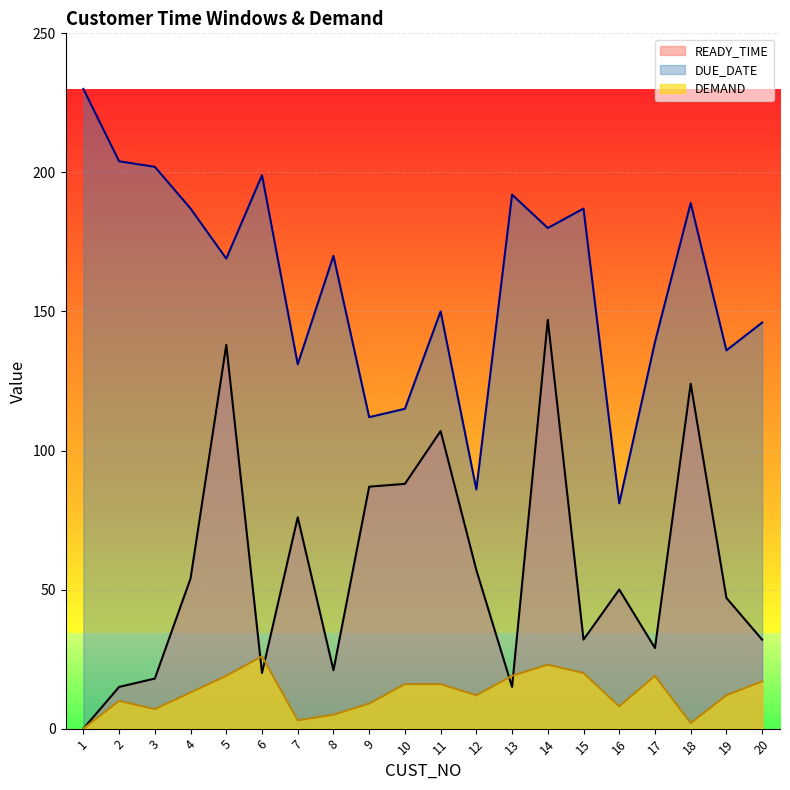

How many values in the DUE_DATE series are below 170?

10